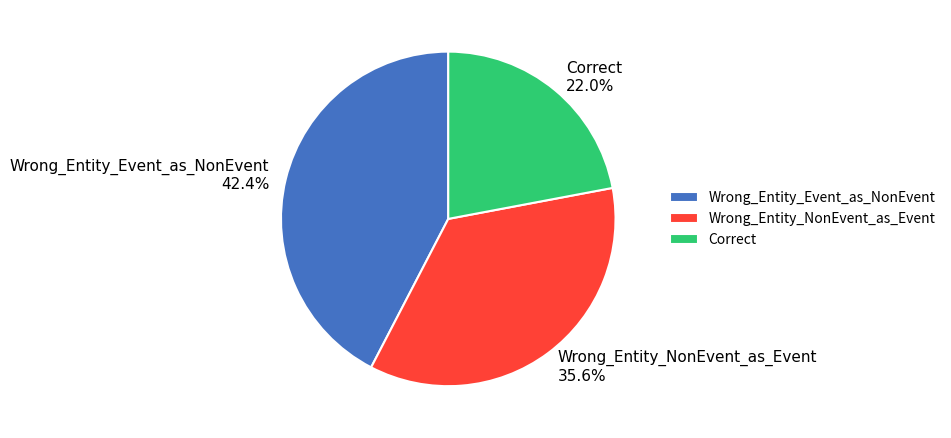

How much of the chart is everything except Correct?

78.0%